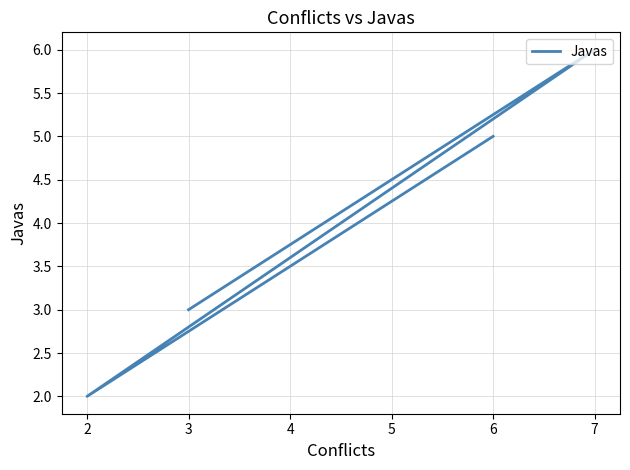

How many points are lower than both their immediate neighbors (excluding endpoints)?

1